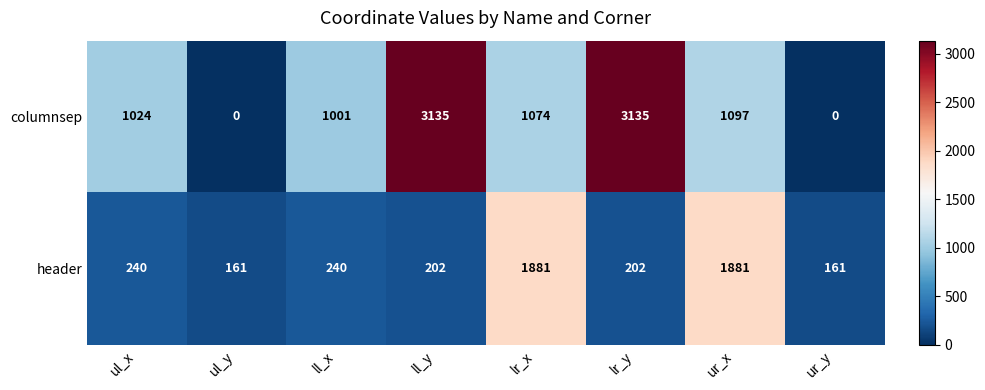

What is the difference between the maximum and minimum values in the header series?

1720